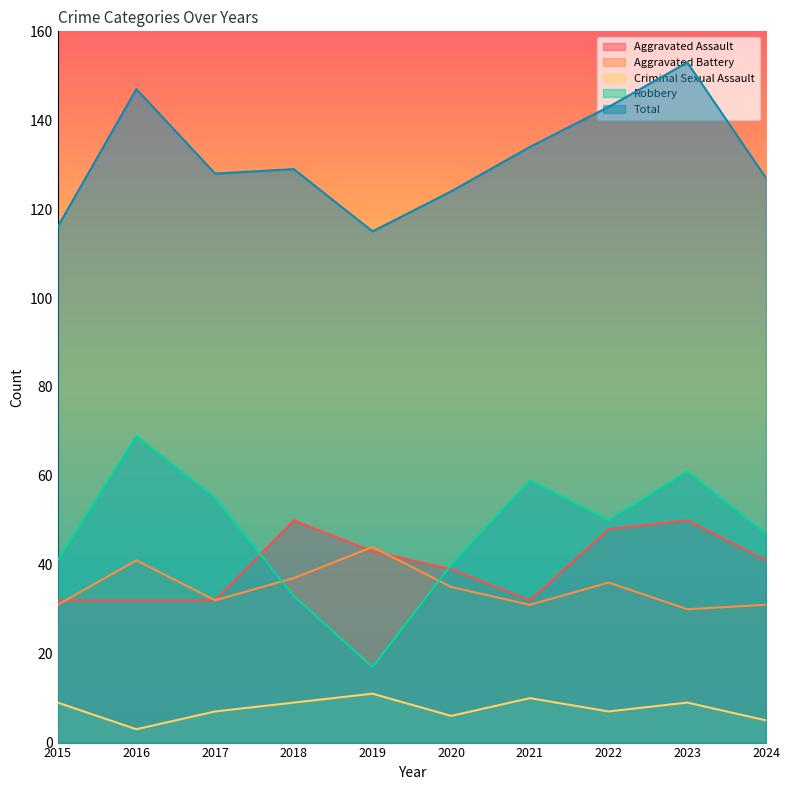

True or false: Criminal Sexual Assault and Robbery cross at least once.

False